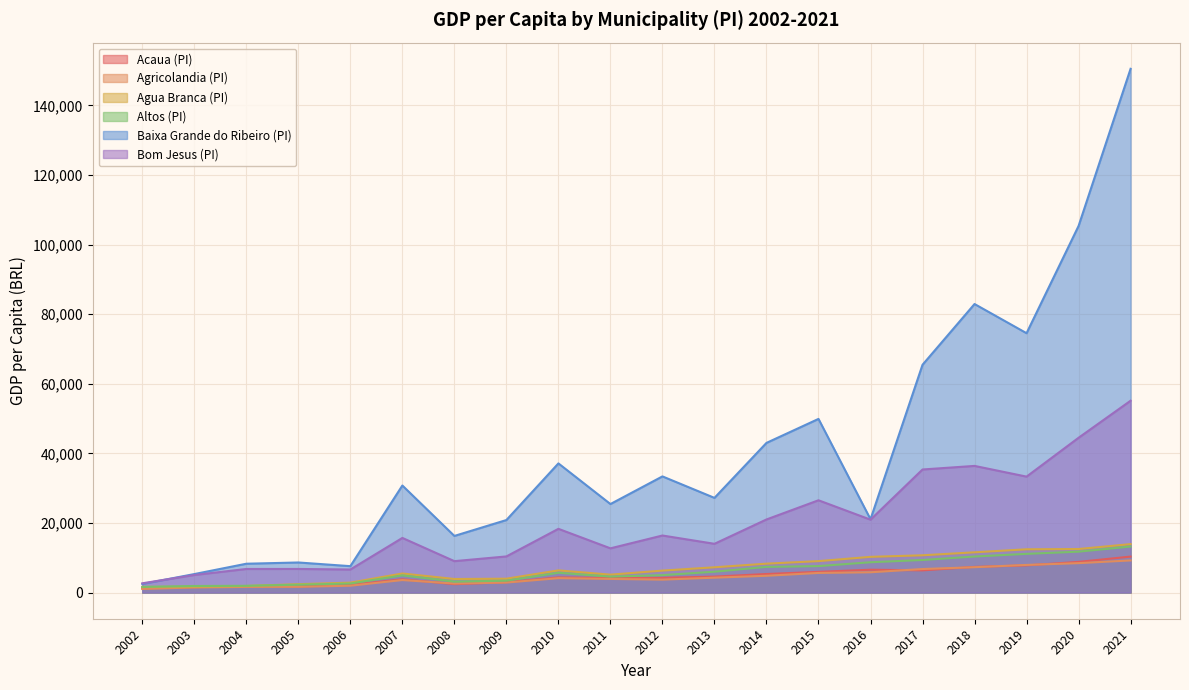

List the series in order of their peak value, highest first.

Baixa Grande do Ribeiro (PI), Bom Jesus (PI), Agua Branca (PI), Altos (PI), Acaua (PI), Agricolandia (PI)